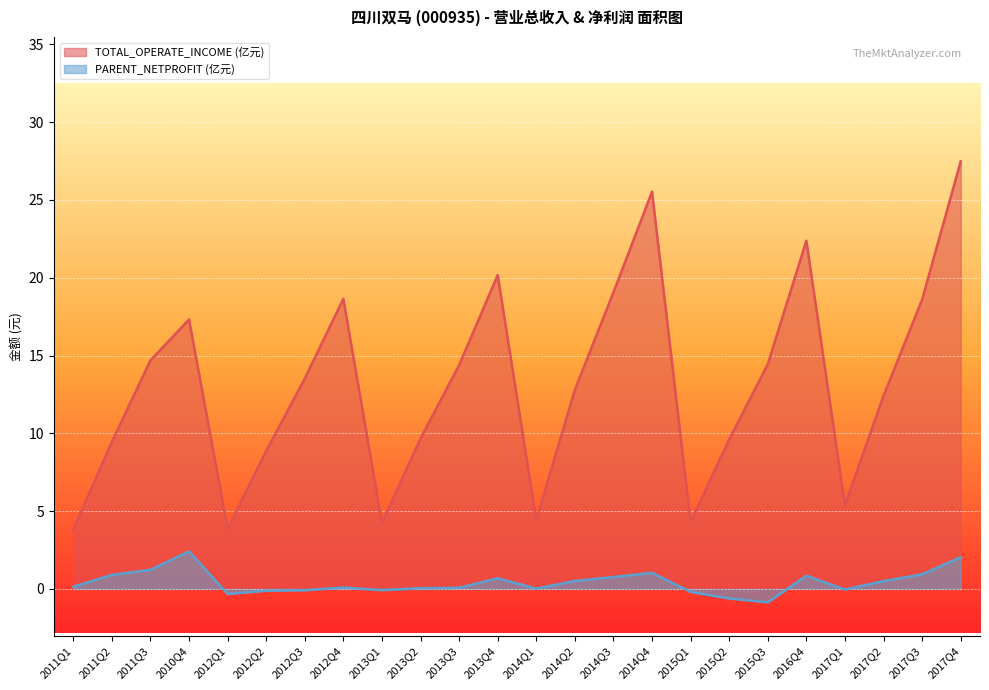

True or false: PARENT_NETPROFIT and TOTAL_OPERATE_INCOME cross at least once.

False